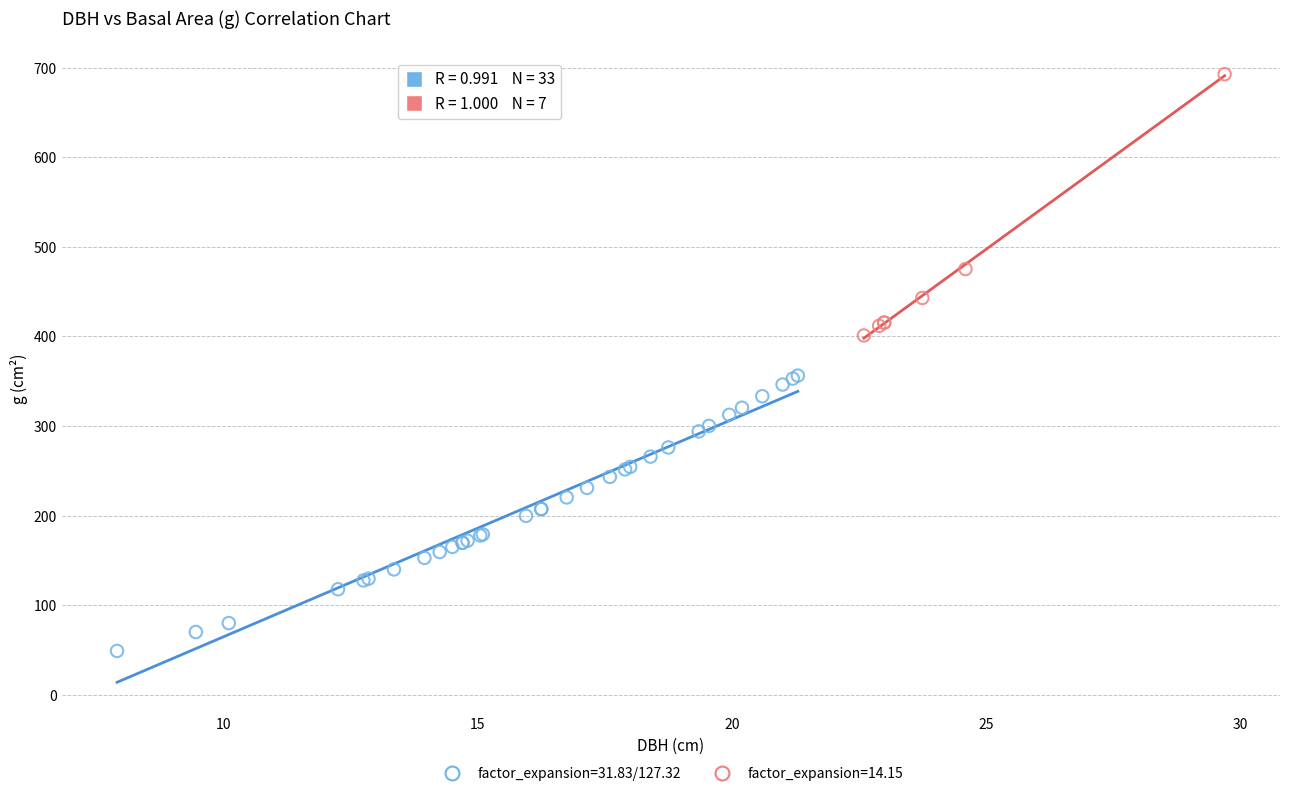

Which series reaches the maximum Y coordinate?

factor_expansion=14.15